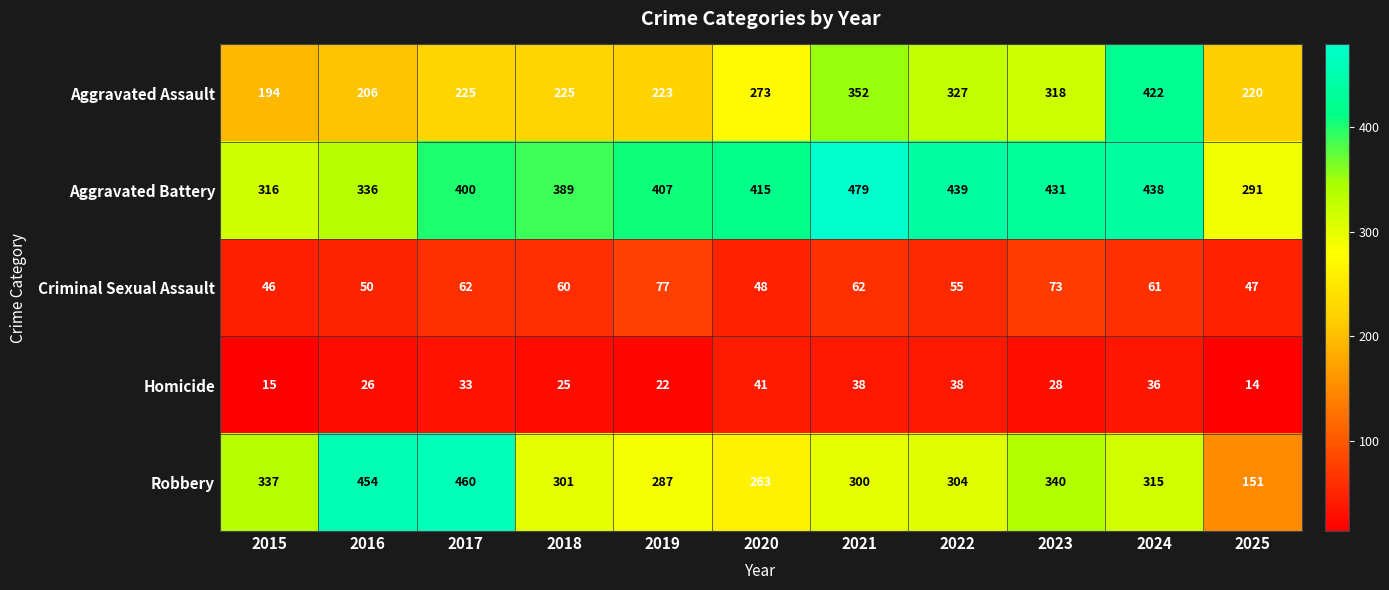

What is the sum of the Robbery values at 2020 and 2019?

550